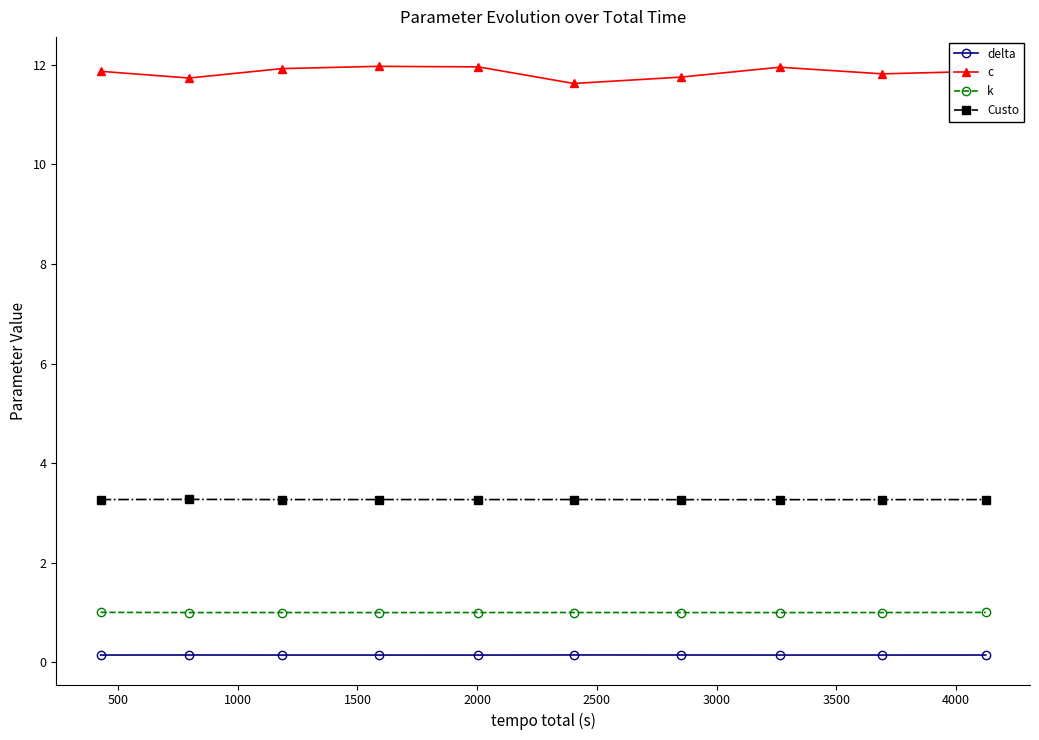

What are all the series names shown in the legend?

delta, c, k, Custo